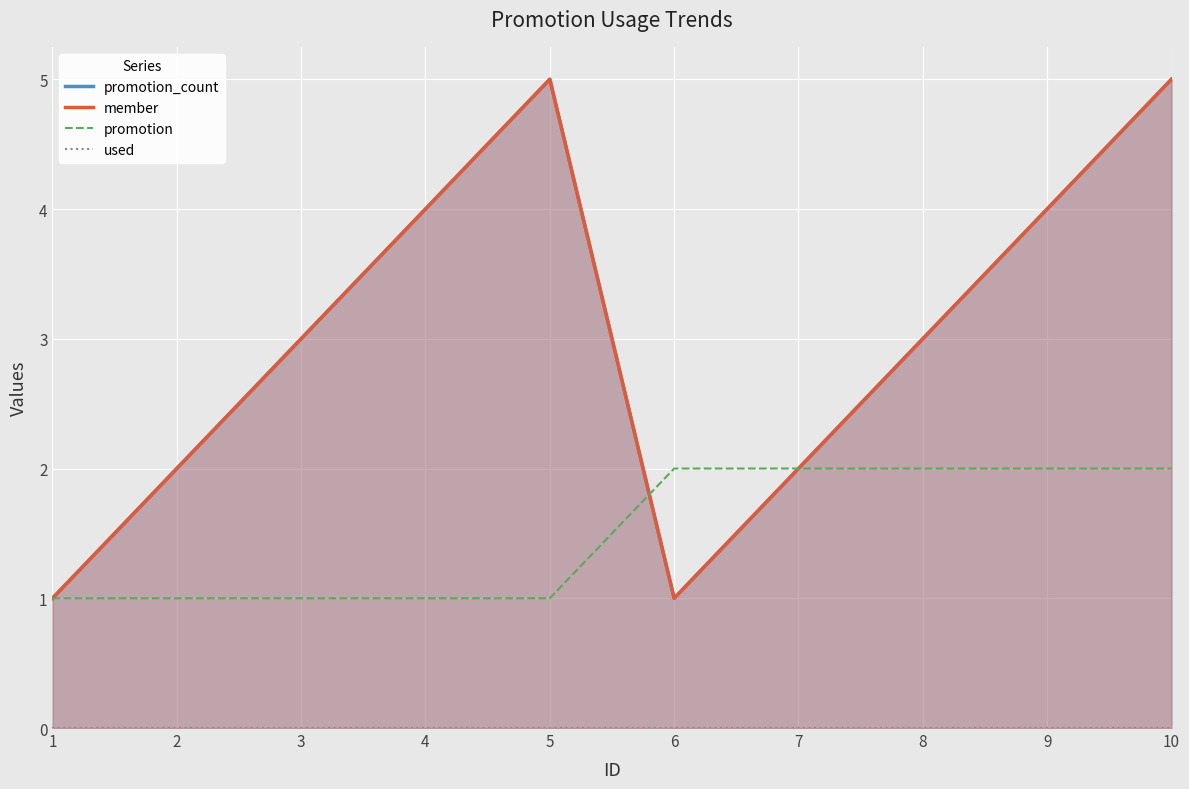

Is it true that member equals 5 at 5?

True